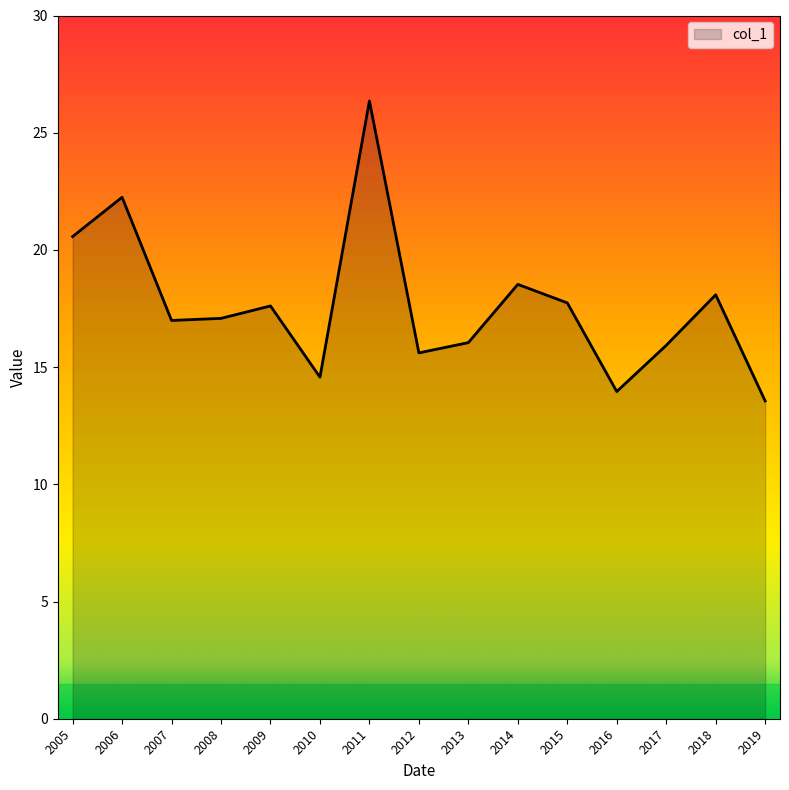

What is the average value?

17.7